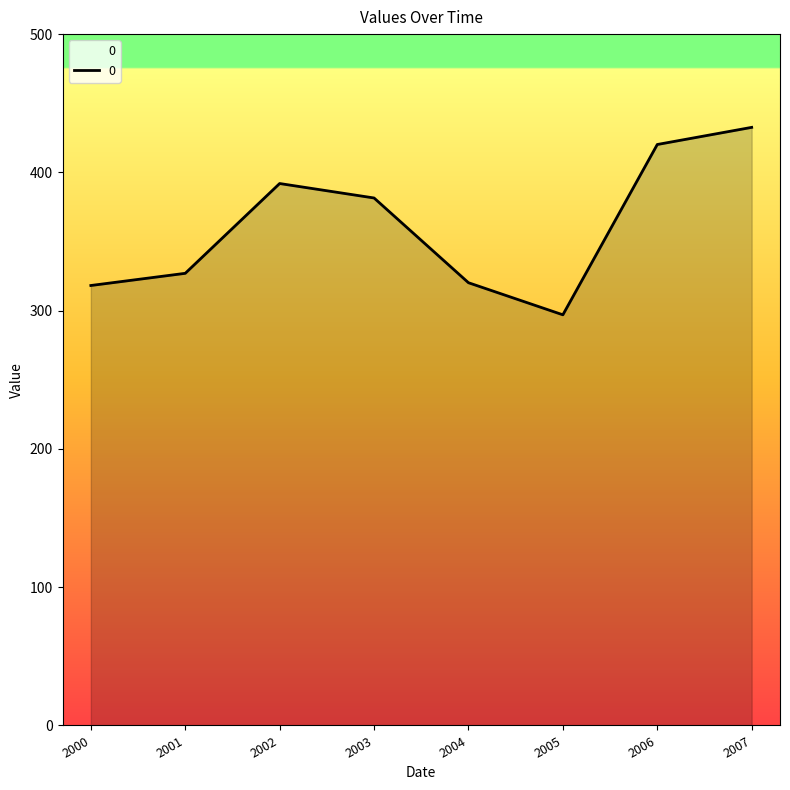

Which label corresponds to the smallest value in the chart?

2005